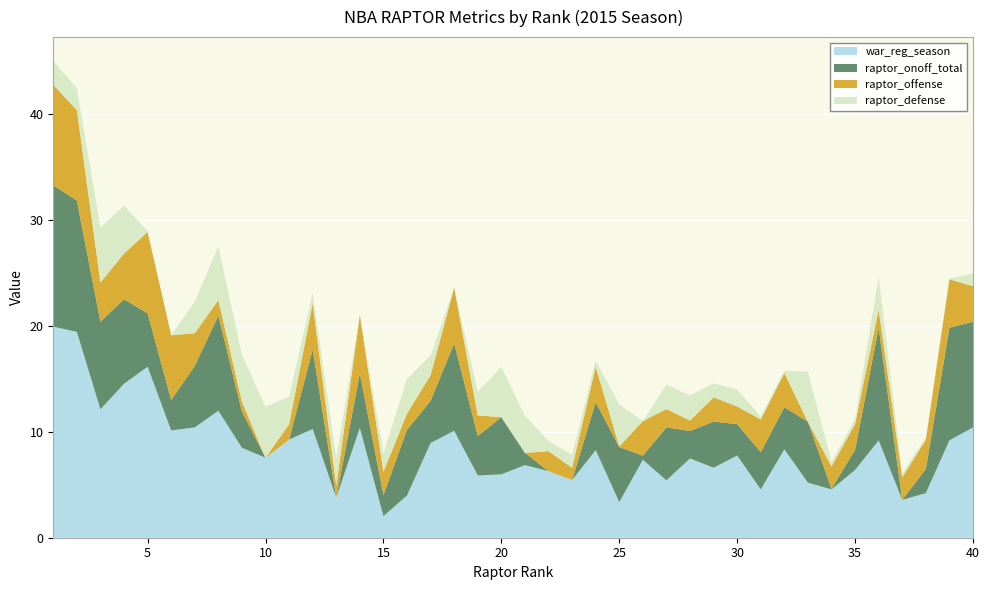

Reading left to right, what are all the values shown in this chart?

raptor_offense: 1=9.5	2=8.5	3=3.7	4=4.3	5=7.7	6=6.1	7=3.1	8=1.5	9=0.9	10=-0.7	11=1.4	12=4.3	13=1.1	14=5.5	15=2.2	16=1.5	17=2.4	18=5.3	19=1.9	20=-0.5	21=-0.2	22=1.9	23=1.2	24=3.3	25=0.1	26=3.2	27=1.7	28=1.0	29=2.3	30=1.7	31=3.1	32=3.2	33=-1.0	34=2.1	35=2.4	36=1.7	37=2.1	38=2.8	39=4.6	40=3.4
raptor_defense: 1=2.3	2=2.1	3=5.2	4=4.5	5=0.1	6=-0.5	7=3.0	8=5.1	9=4.4	10=4.8	11=2.6	12=1.0	13=2.6	14=-0.9	15=1.8	16=3.3	17=1.9	18=-0.1	19=2.2	20=4.8	21=3.5	22=1.0	23=1.2	24=0.6	25=4.0	26=-0.2	27=2.3	28=2.4	29=1.3	30=1.6	31=0.3	32=0.2	33=4.7	34=0.4	35=0.5	36=3.1	37=0.4	38=0.2	39=0.1	40=1.2
raptor_onoff_total: 1=13.3	2=12.4	3=8.3	4=8.0	5=5.0	6=2.9	7=5.8	8=9.0	9=3.4	10=-0.9	11=-0.3	12=7.5	13=-0.2	14=5.1	15=2.0	16=6.2	17=4.0	18=8.2	19=3.7	20=5.4	21=1.2	22=-0.9	23=-3.6	24=4.5	25=5.2	26=0.4	27=5.0	28=2.6	29=4.4	30=3.0	31=3.5	32=4.0	33=5.7	34=0.1	35=1.9	36=10.6	37=-0.1	38=2.3	39=10.6	40=10.0
war_reg_season: 1=19.9	2=19.4	3=12.1	4=14.5	5=16.1	6=10.1	7=10.4	8=12.0	9=8.5	10=7.5	11=9.3	12=10.3	13=3.8	14=10.4	15=2.0	16=4.0	17=8.9	18=10.1	19=5.9	20=6.0	21=6.8	22=6.3	23=5.4	24=8.3	25=3.4	26=7.4	27=5.4	28=7.5	29=6.6	30=7.8	31=4.6	32=8.3	33=5.2	34=4.6	35=6.4	36=9.2	37=3.6	38=4.2	39=9.2	40=10.4